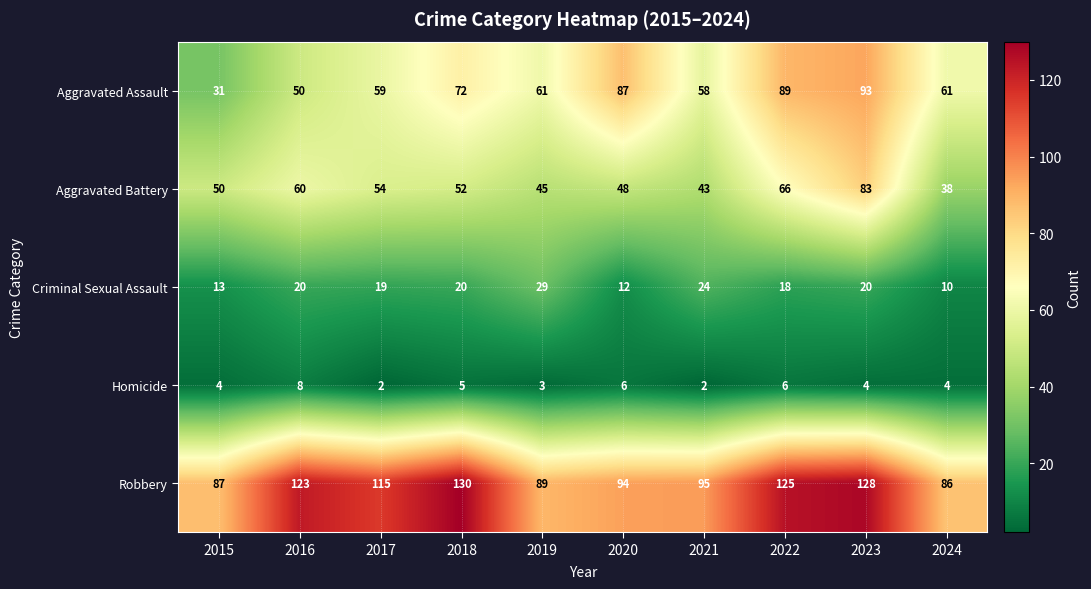

What is the greatest value displayed?

130